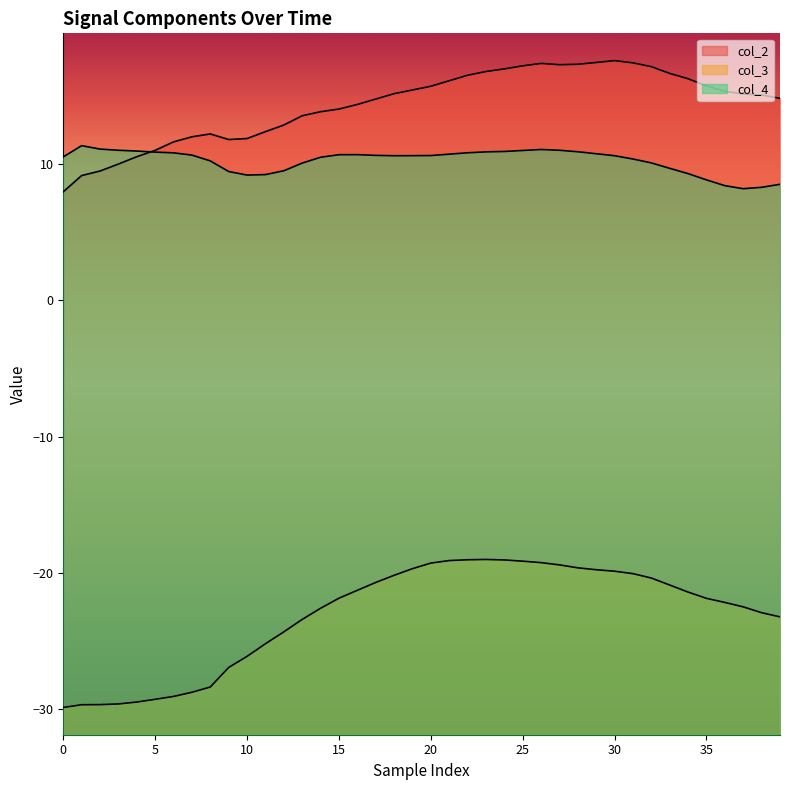

Does the chart have visible grid lines?

No